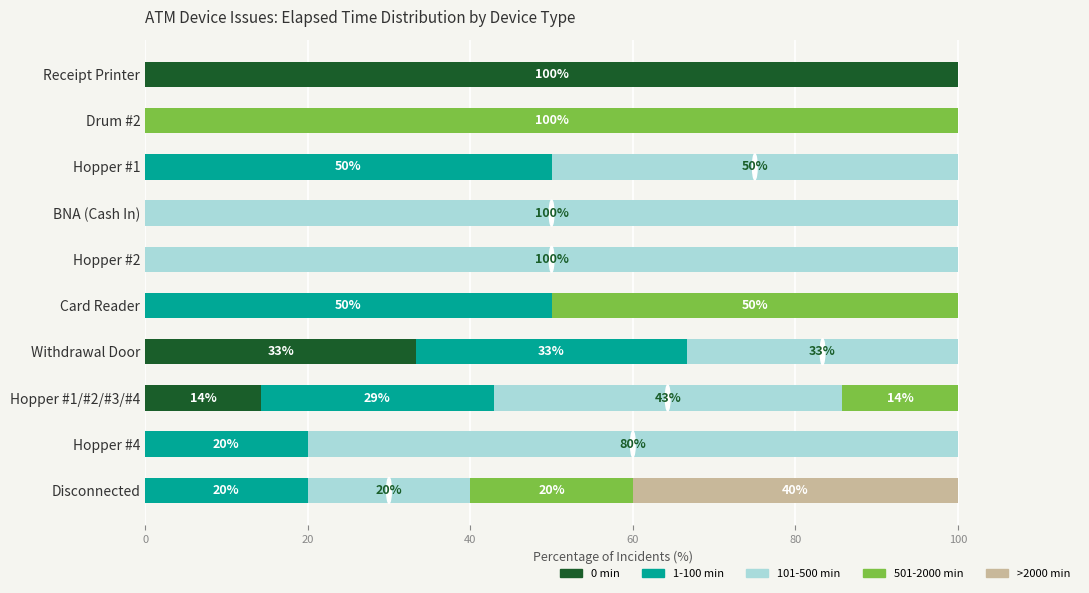

What is the sum of all 0 min values?

147.6